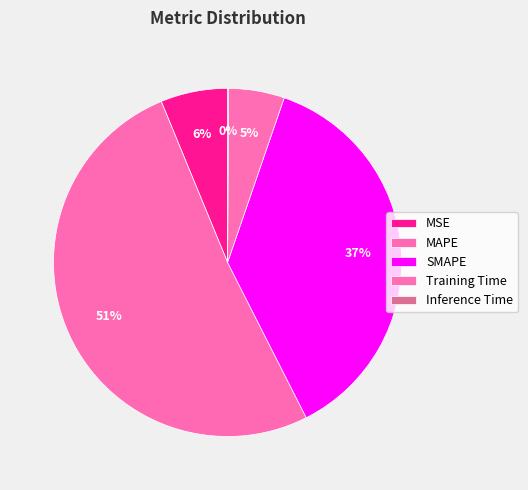

Which category accounts for the majority?

MAPE